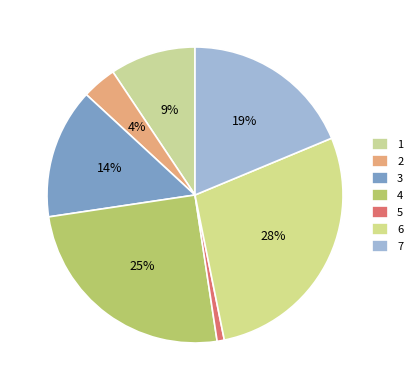

Which category has the smallest portion of the pie?

5